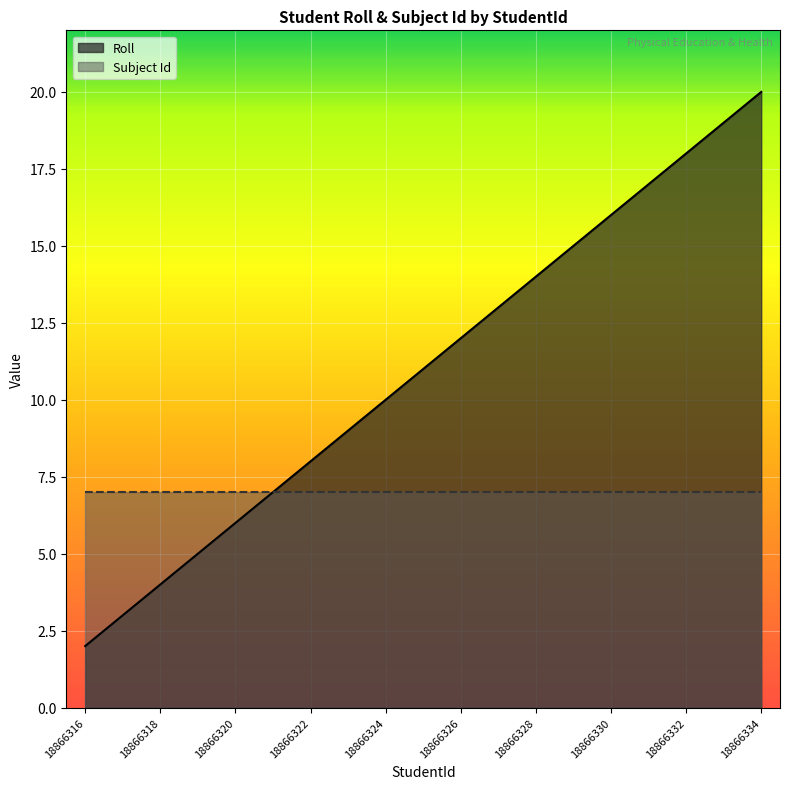

List the labels in order of value, largest first.

18866334, 18866333, 18866332, 18866331, 18866330, 18866329, 18866328, 18866327, 18866326, 18866325, 18866324, 18866323, 18866322, 18866321, 18866320, 18866319, 18866318, 18866317, 18866316